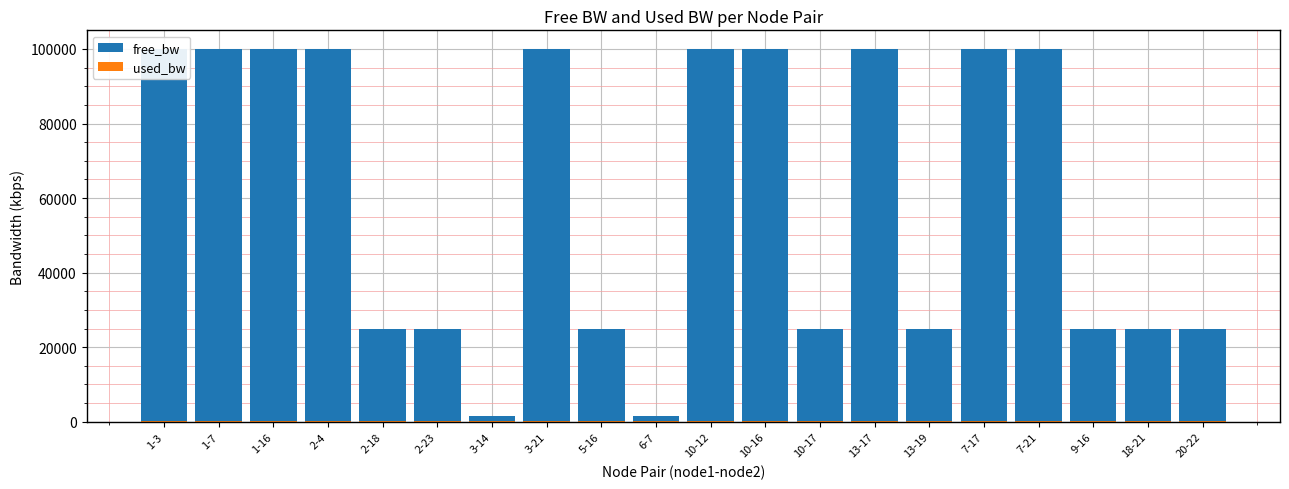

What position from the right is 9-16?

3